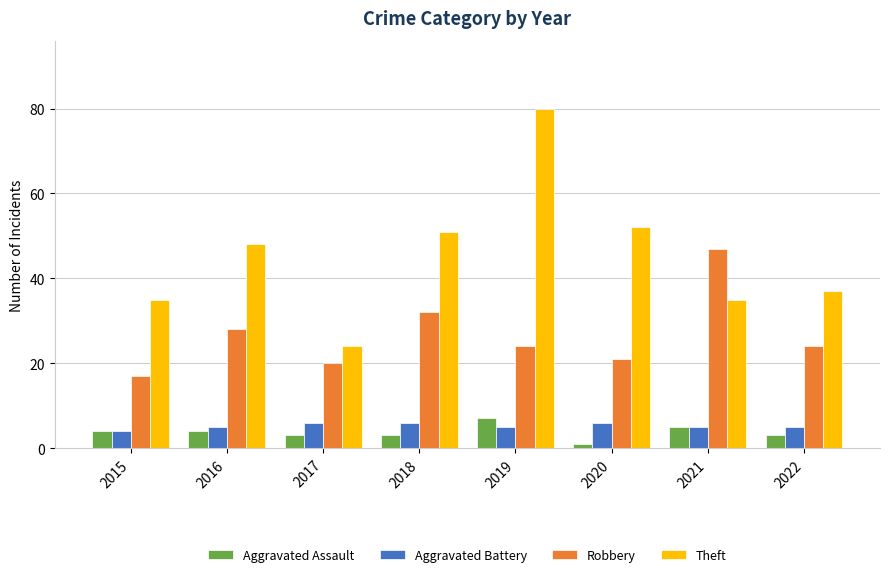

Does the chart contain any negative values?

No